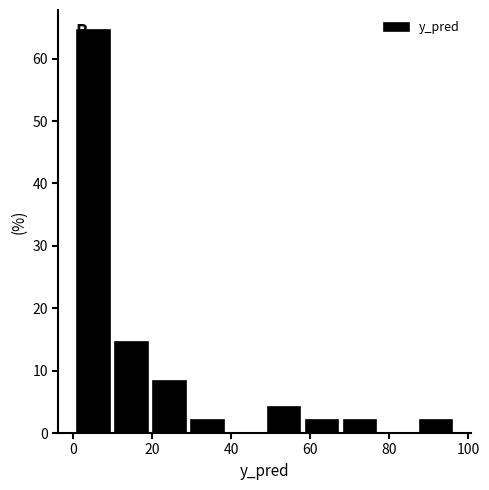

Which range on the x-axis has the tallest bar?

0 to 10